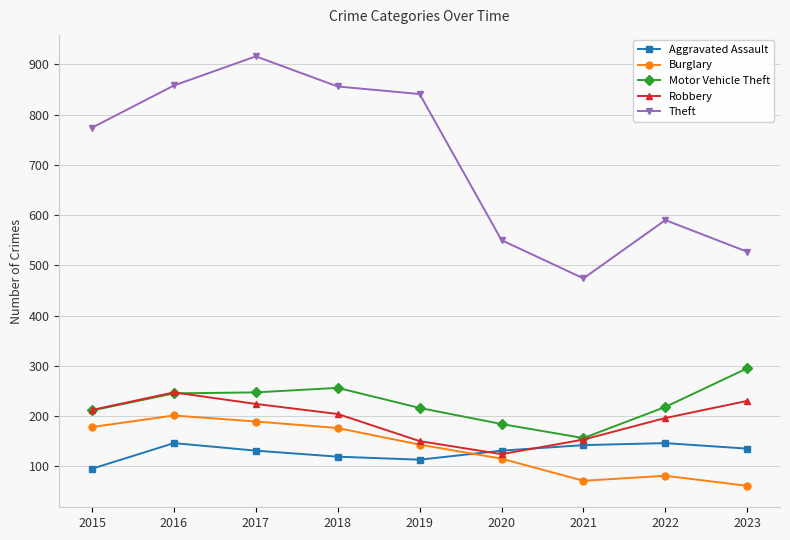

How many data points does each series have?

9